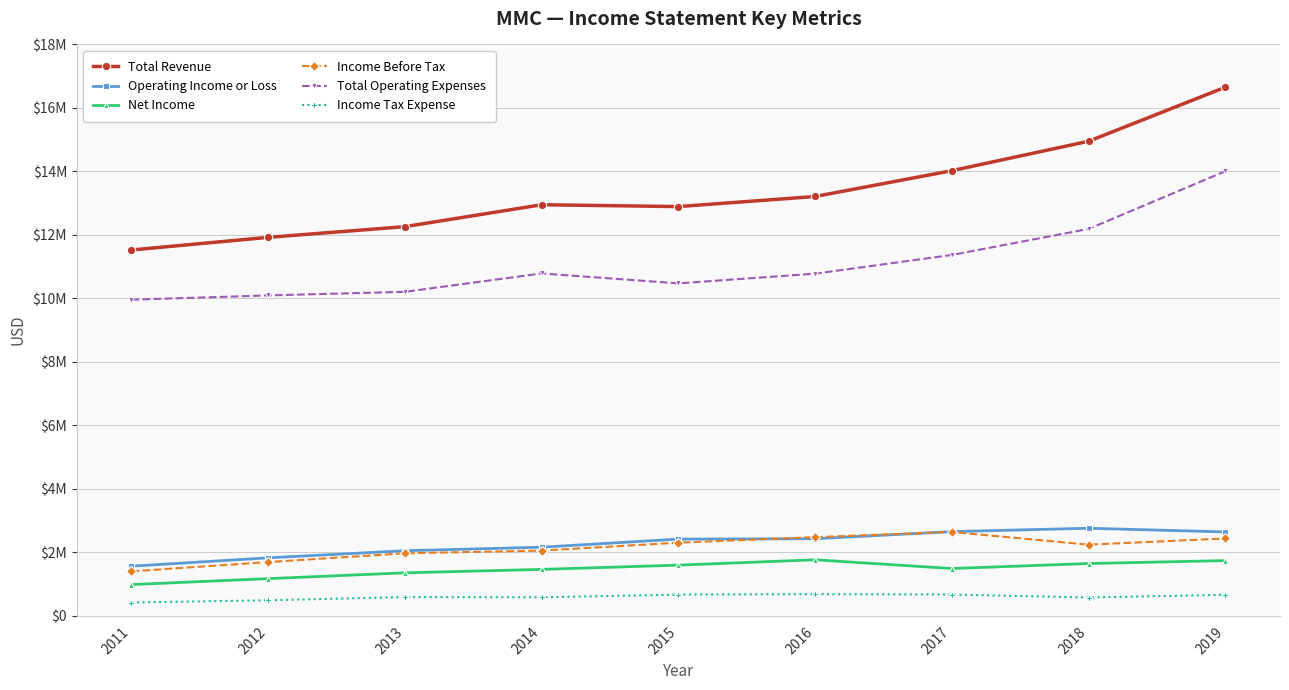

At which category does Income Before Tax reach its first local valley?

2018